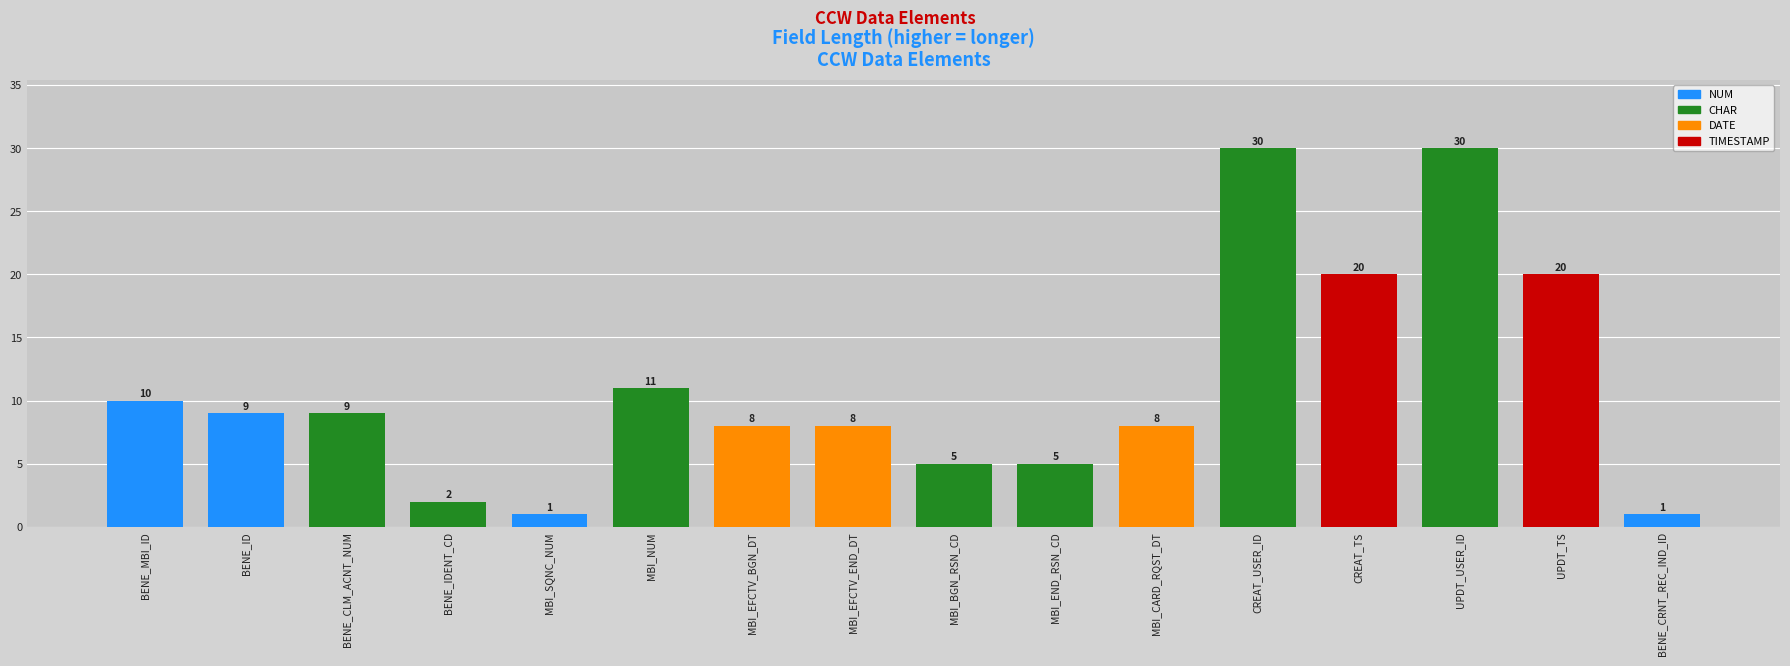

How many bars are there in total?

16